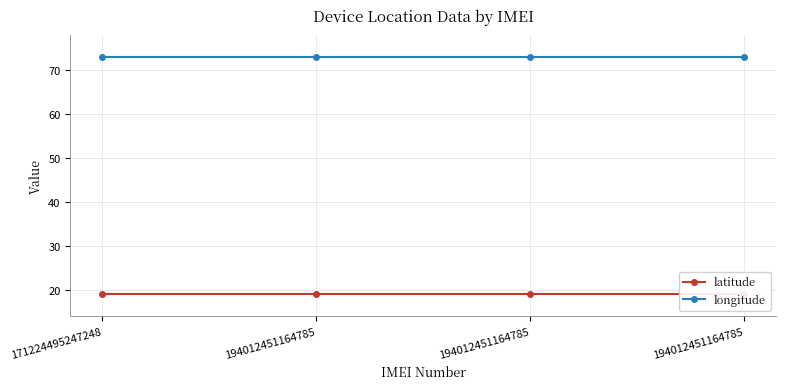

How many lines are shown in the chart?

2